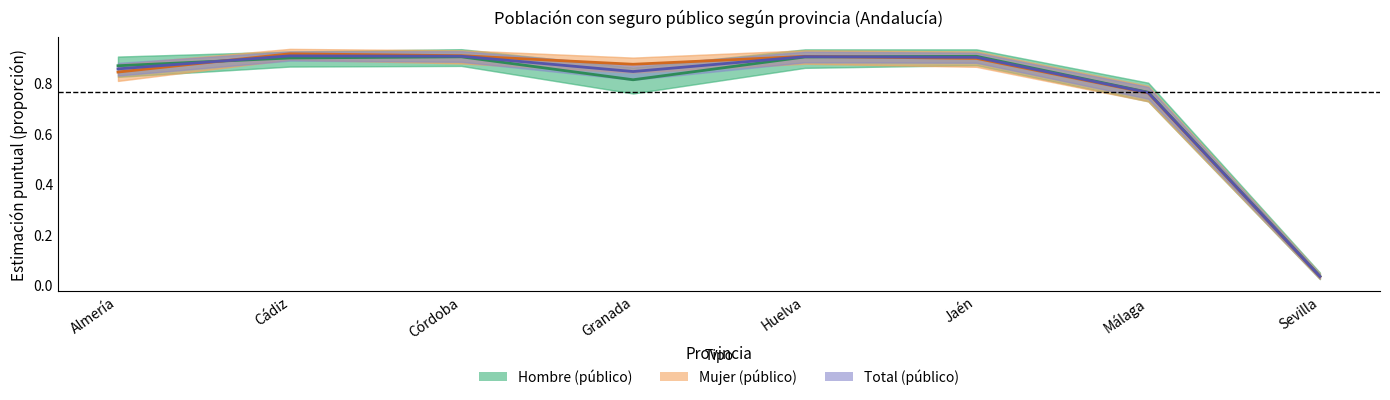

How many times do Total (público) and Mujer (público) cross each other?

2